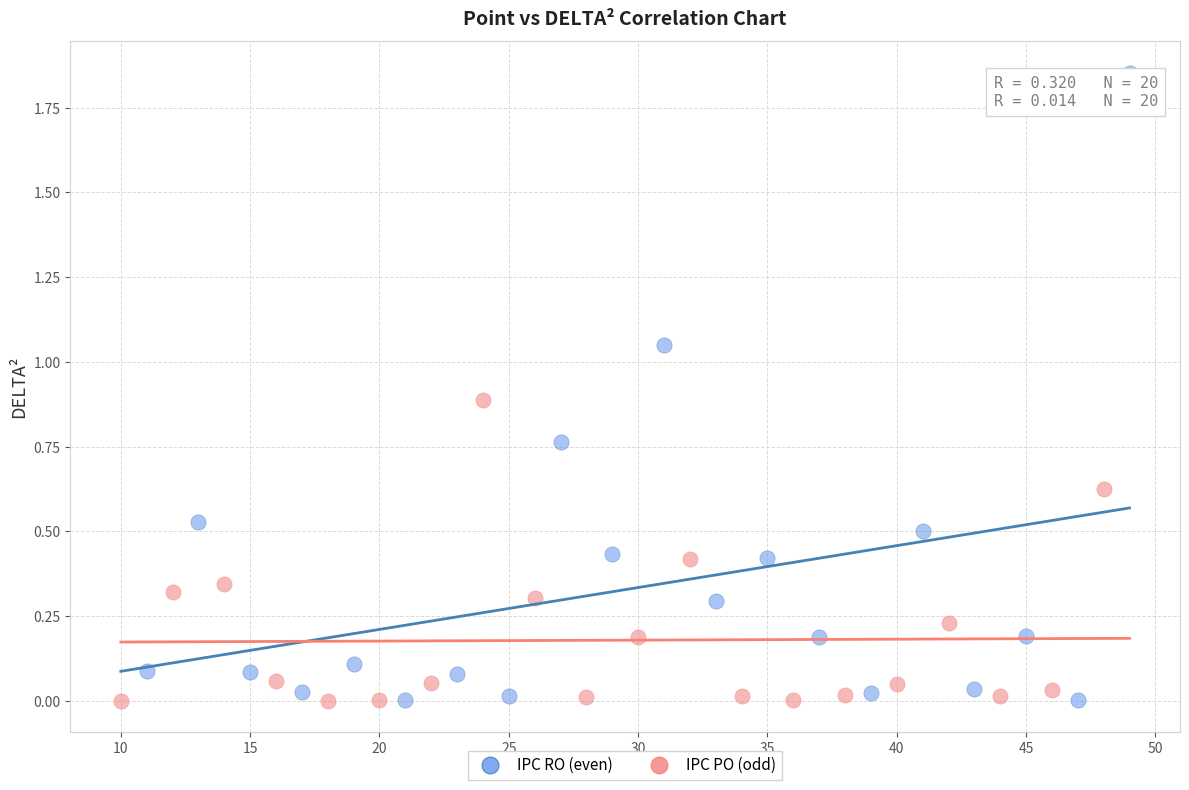

Which series has the largest Y range (max minus min)?

IPC RO (even)